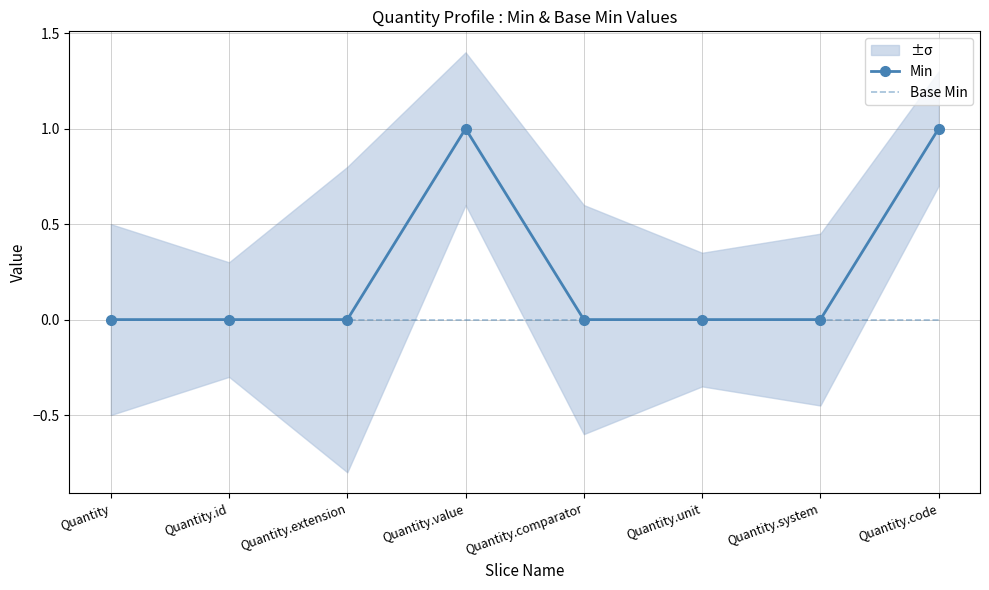

At which label does Min reach its minimum?

Quantity